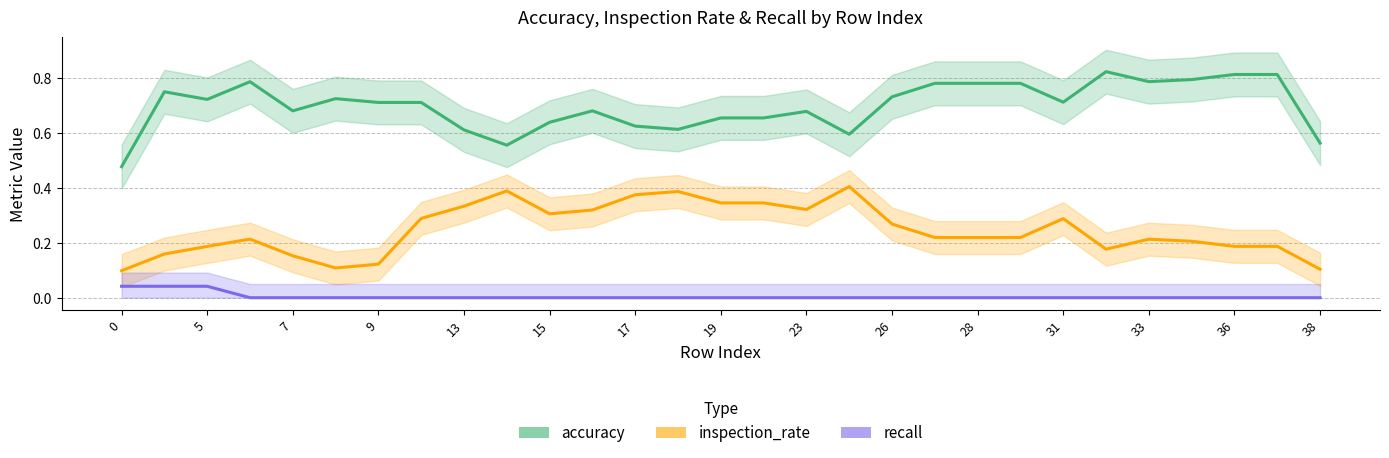

Is this an area chart (filled region under the line)?

No